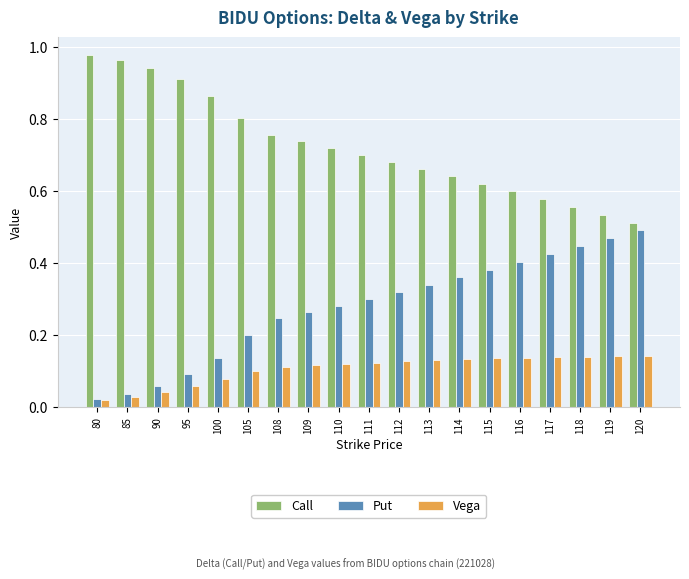

At which label is Vega closest to 0?

80